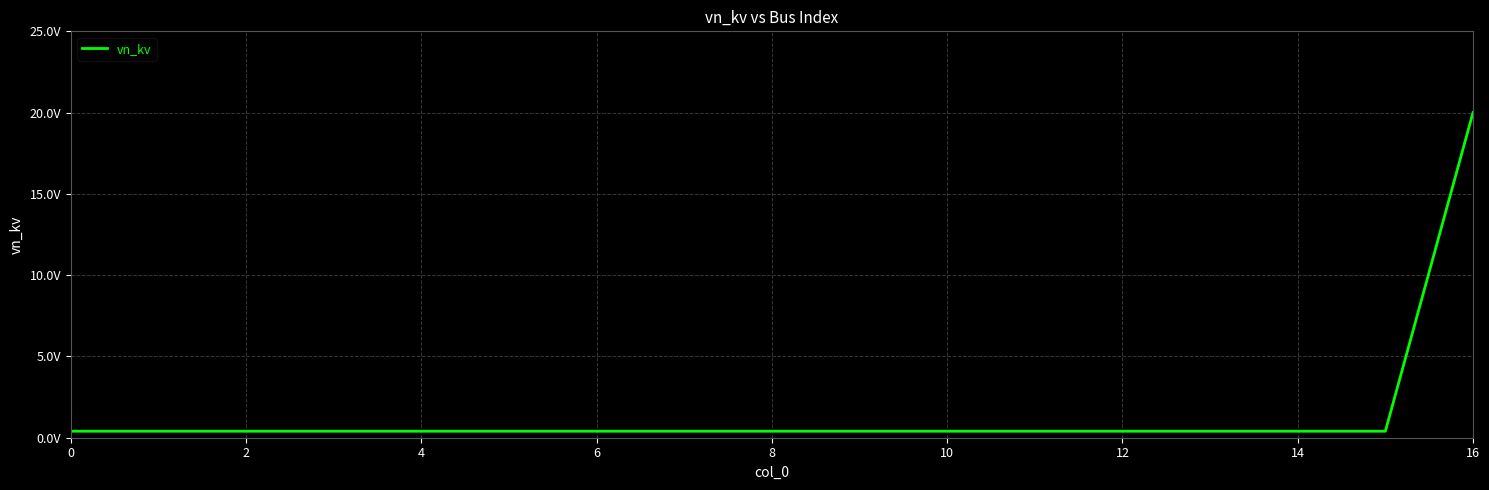

True or false: there are more than 2 points higher than both neighbors.

False